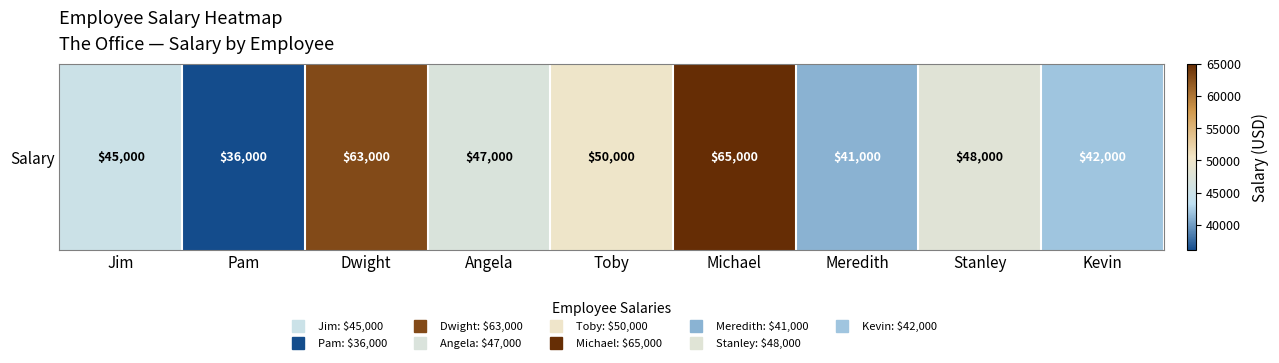

Reading left to right, transcribe all the data shown in this chart.

Jim=45000	Pam=36000	Dwight=63000	Angela=47000	Toby=50000	Michael=65000	Meredith=41000	Stanley=48000	Kevin=42000